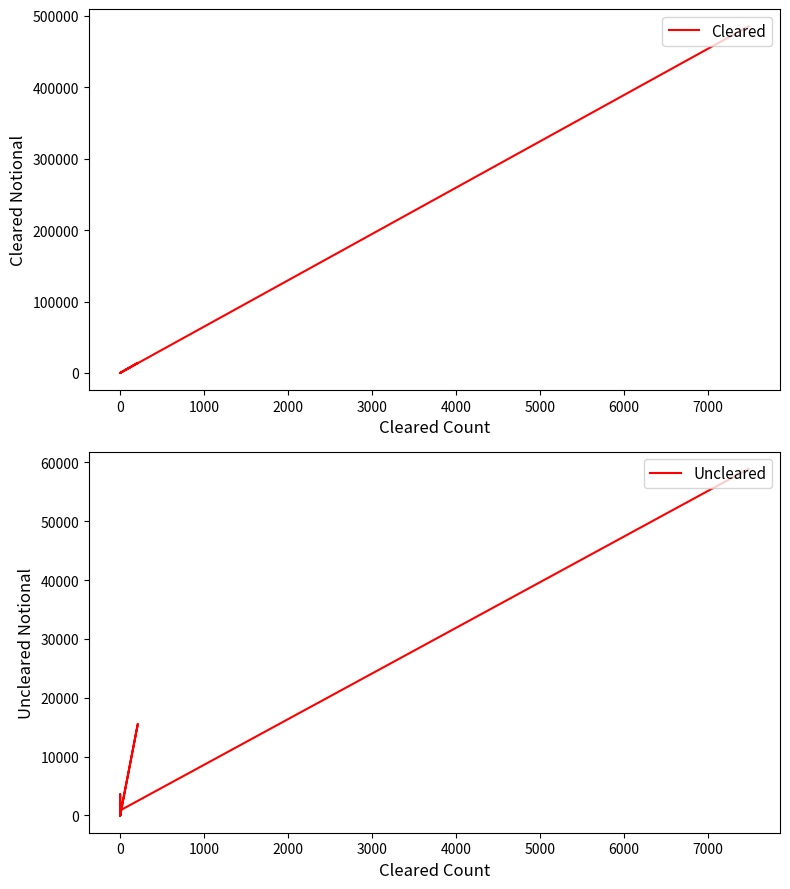

What is the label of the 8th point from the left?

6000